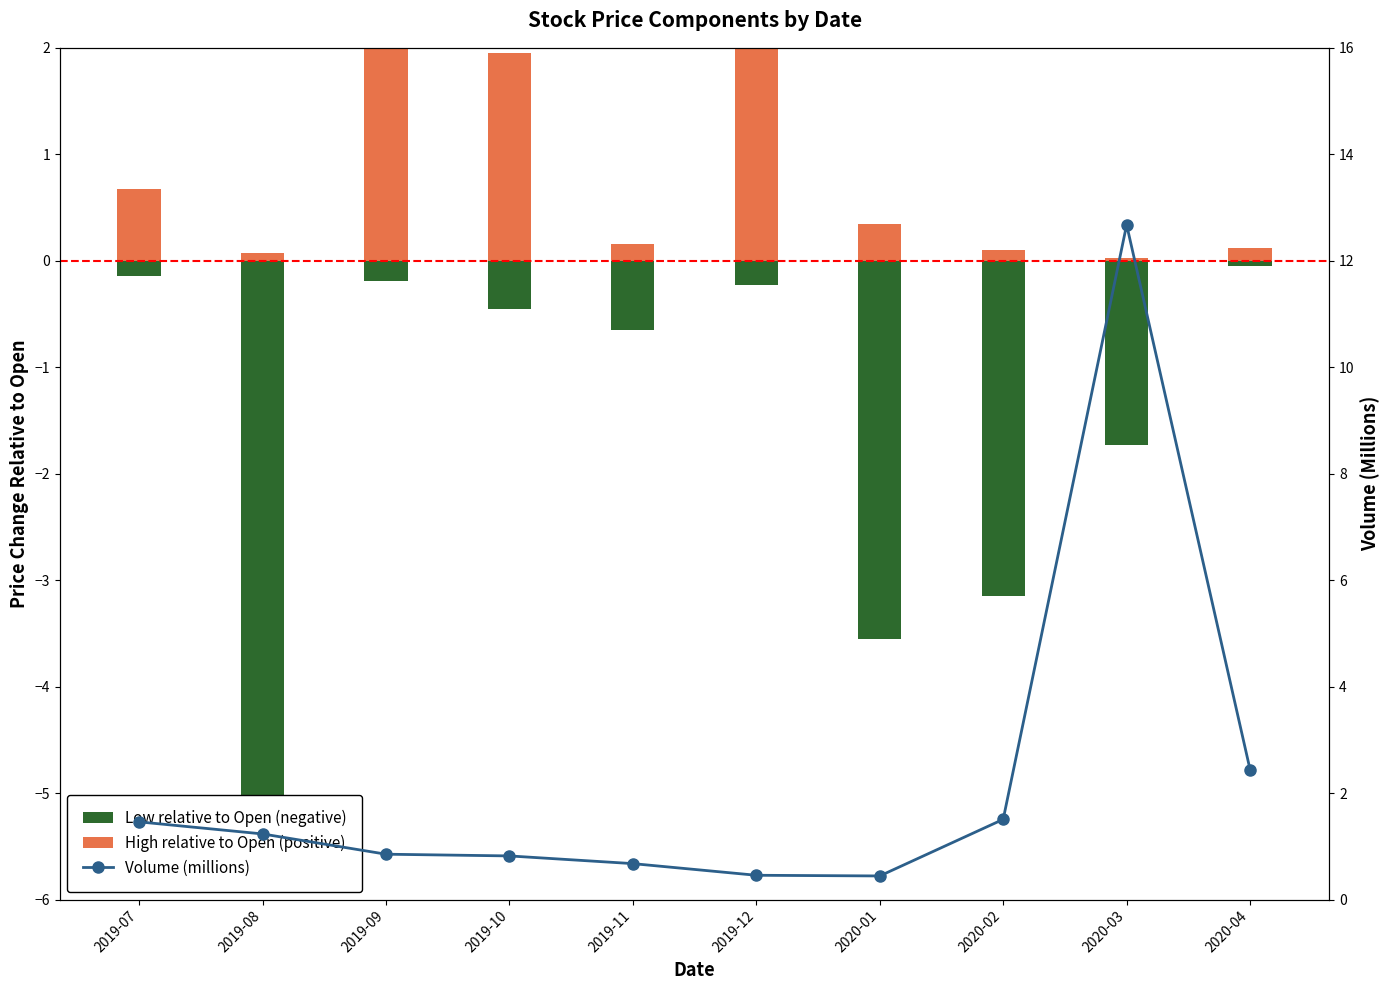

The High relative to Open (positive) series shows 2.8 at 2019-09. True or false?

False